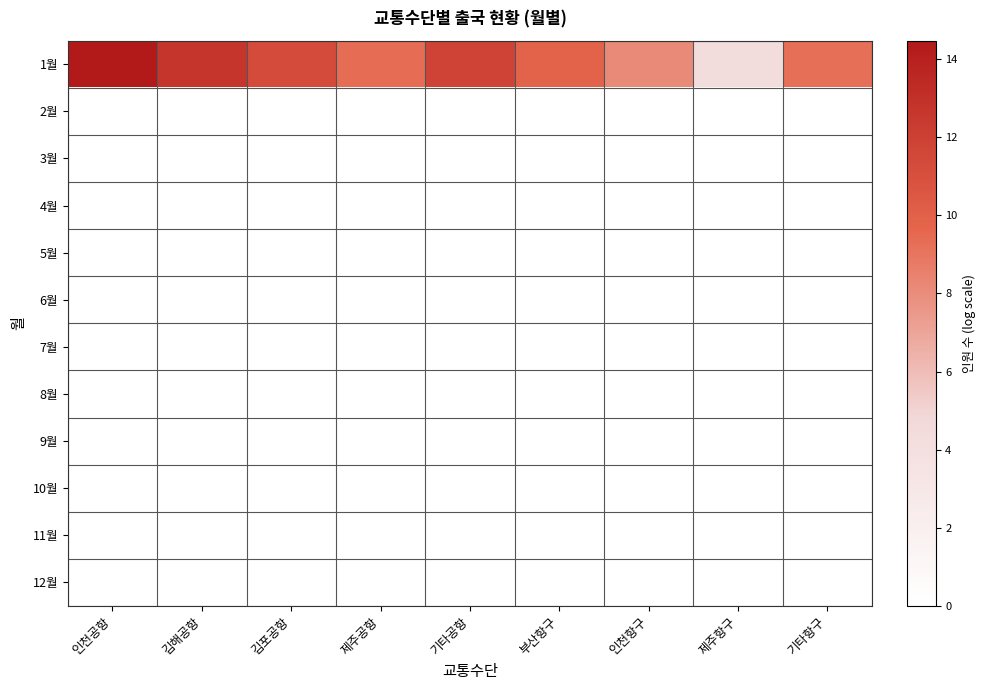

Which category has the highest value across all series?

인천공항